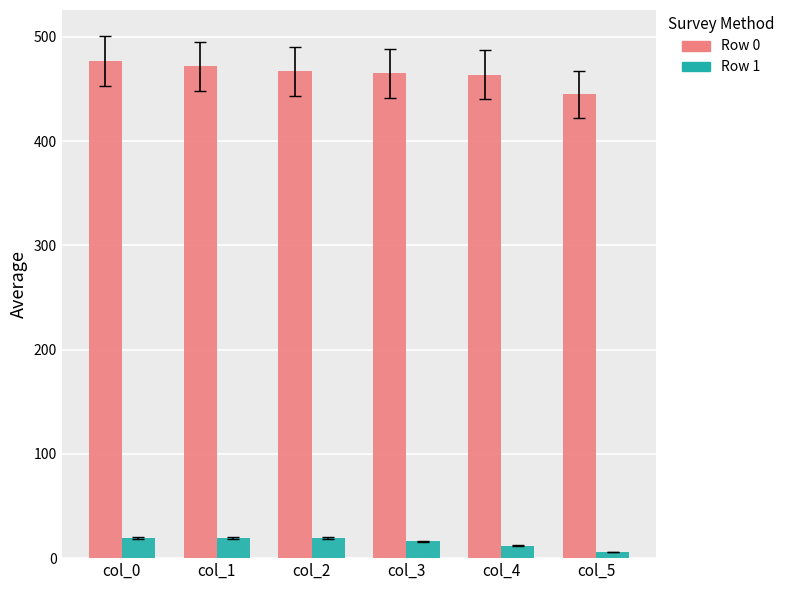

Are the bars grouped side by side (vs. stacked)?

Yes